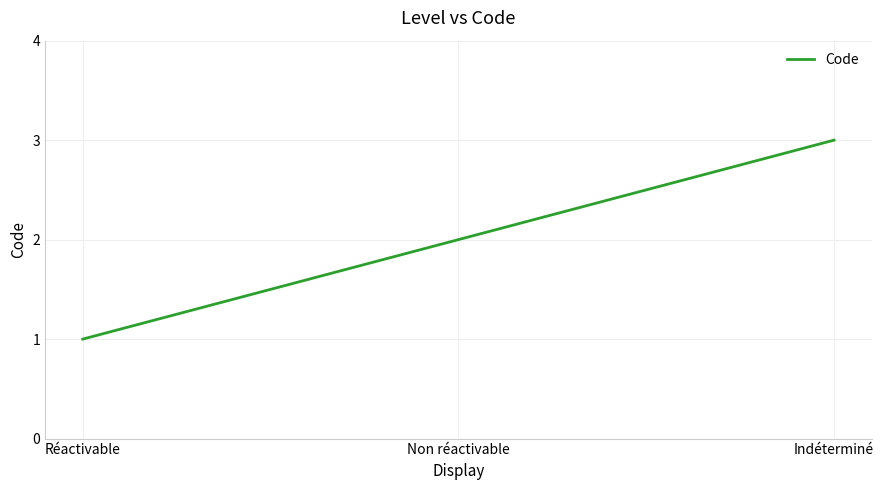

Which category has the lowest value across all series?

Réactivable